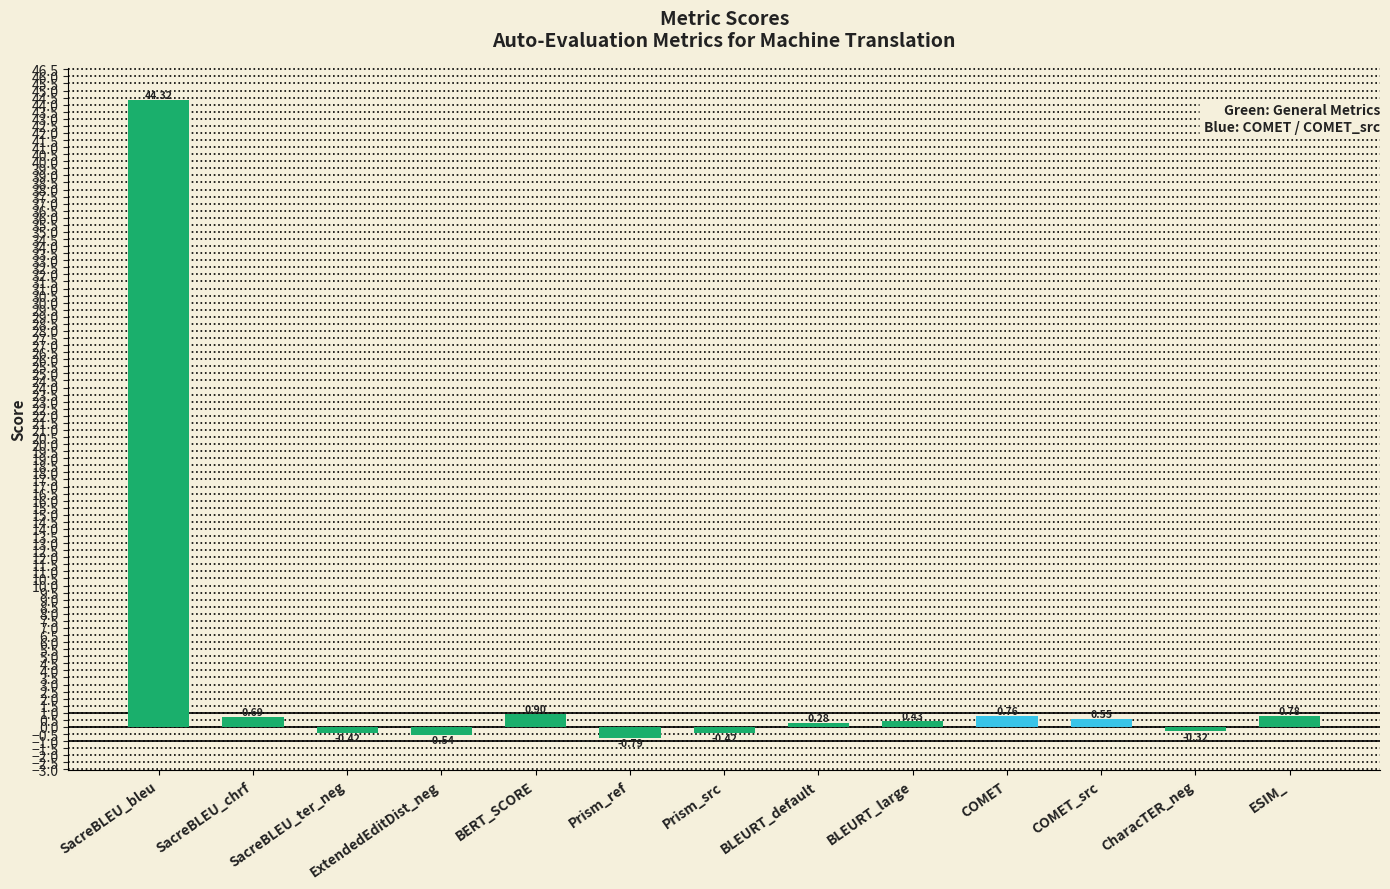

What is the approximate value at BERT_SCORE?

0.9